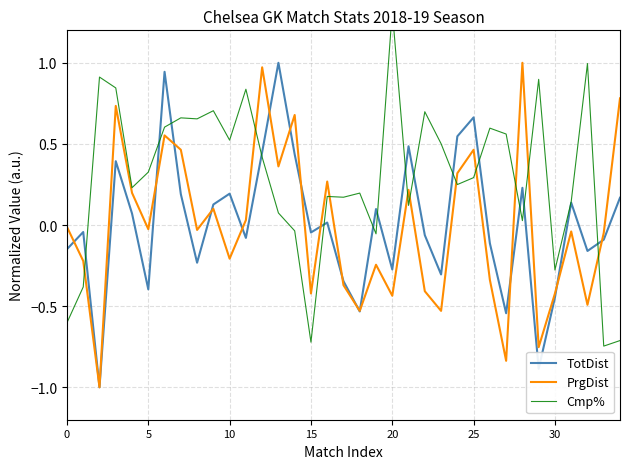

Read the Cmp% value at 20.

1.3